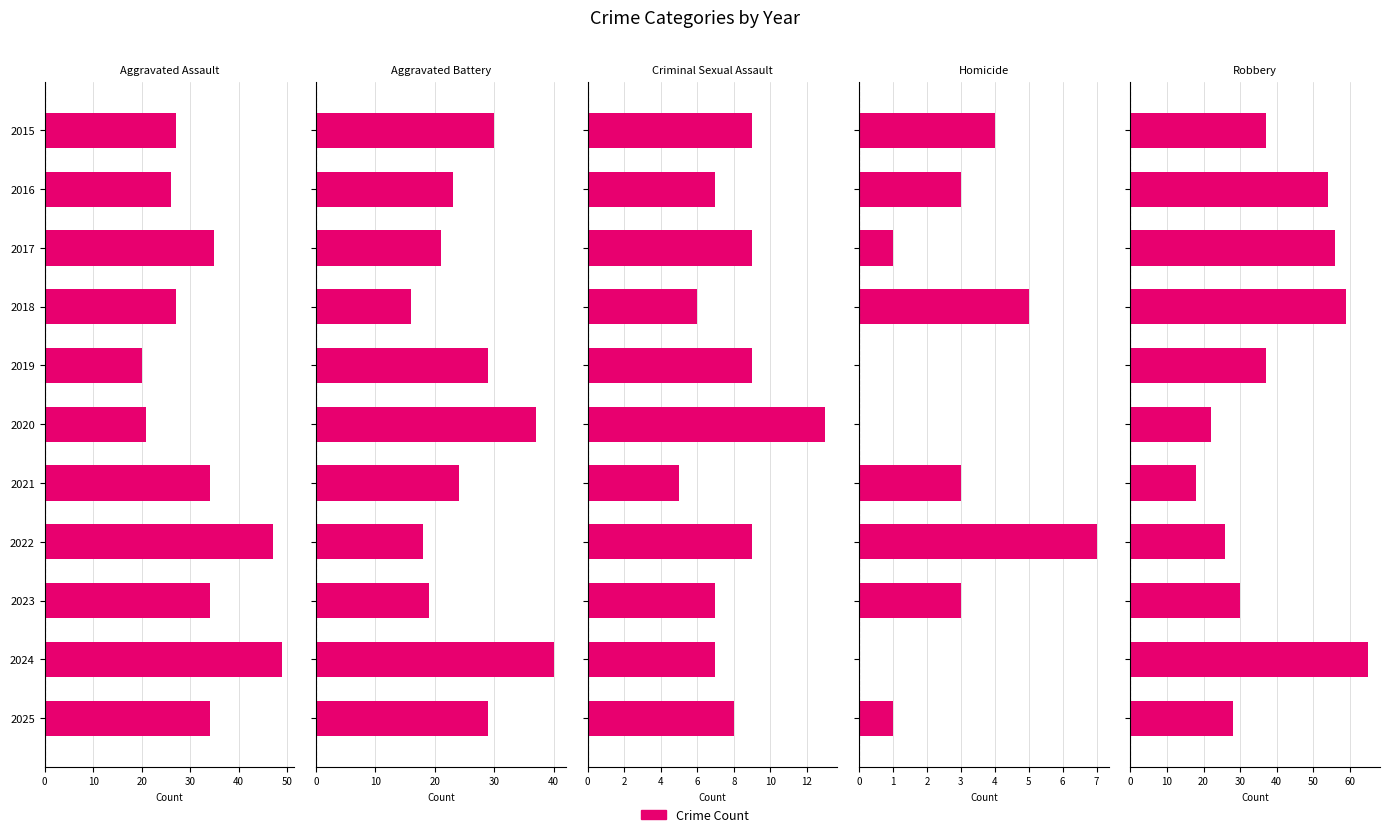

Are the bars grouped side by side (vs. stacked)?

Yes